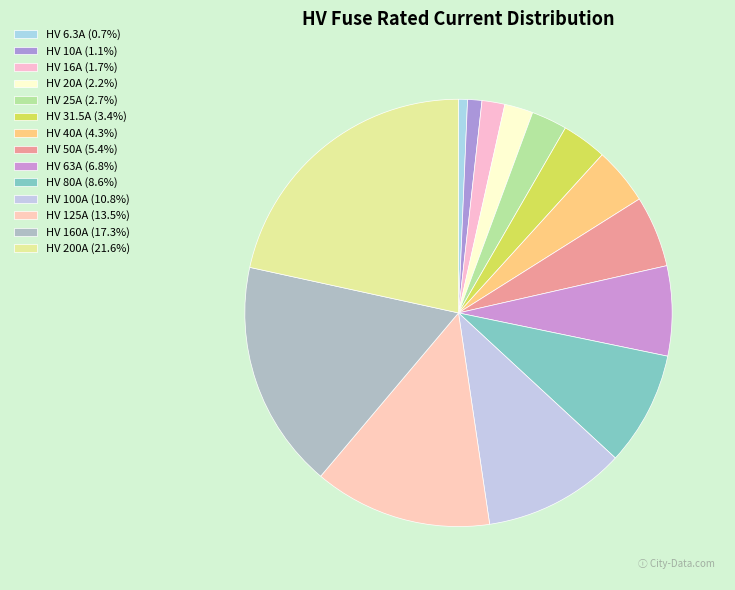

Which has a higher value, HV 31.5A or HV 80A?

HV 80A